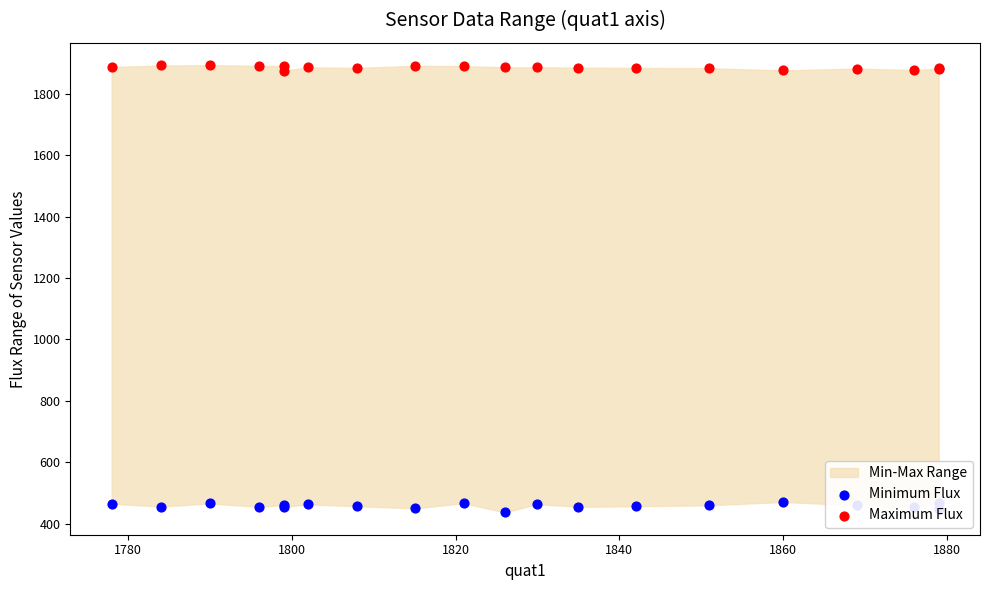

At how many categories does at least one series exceed 1543?

20